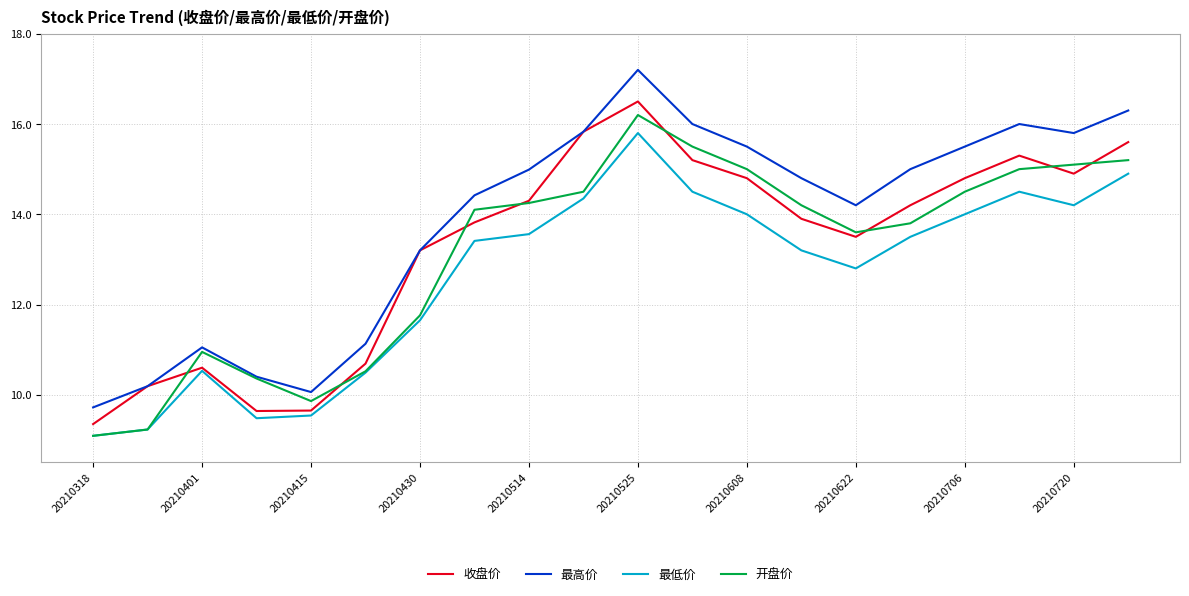

What is the lowest value of the 最低价 series?

9.1